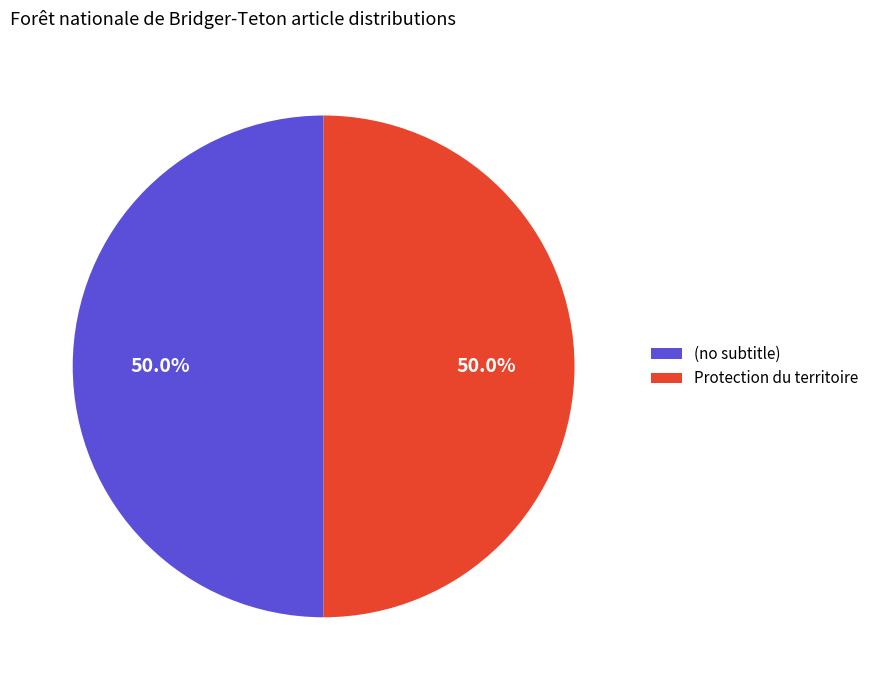

Approximately how many times larger is the value at (no subtitle) compared to Protection du territoire?

1.0